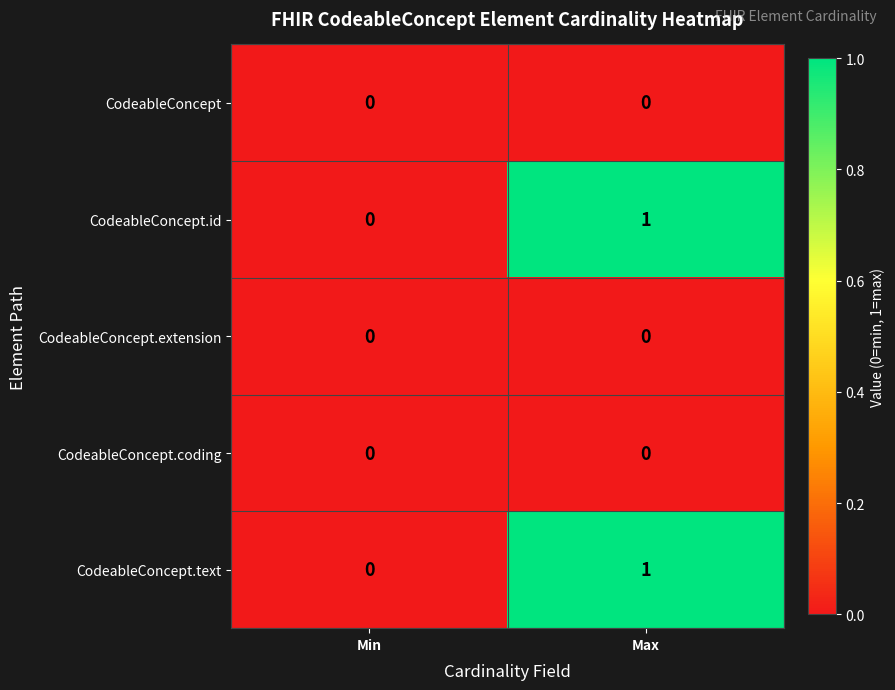

What is the difference between the highest and lowest values at Max?

1